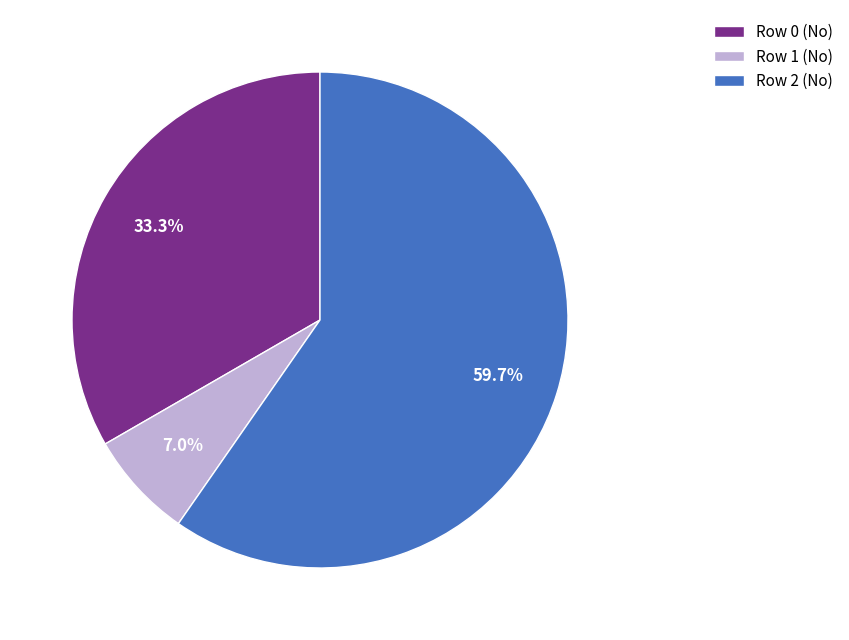

Is the sum of Row 2 (No) and Row 1 (No) greater than half?

Yes